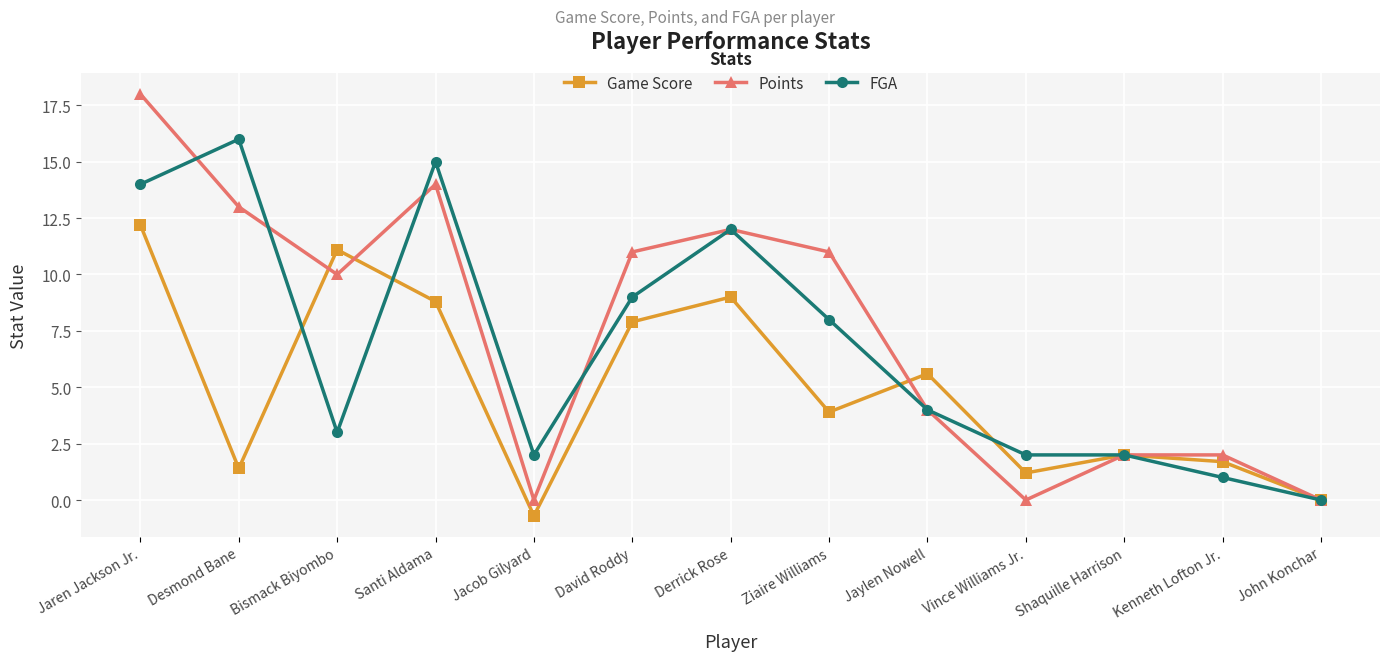

True or false: Game Score and Points intersect in this chart.

True